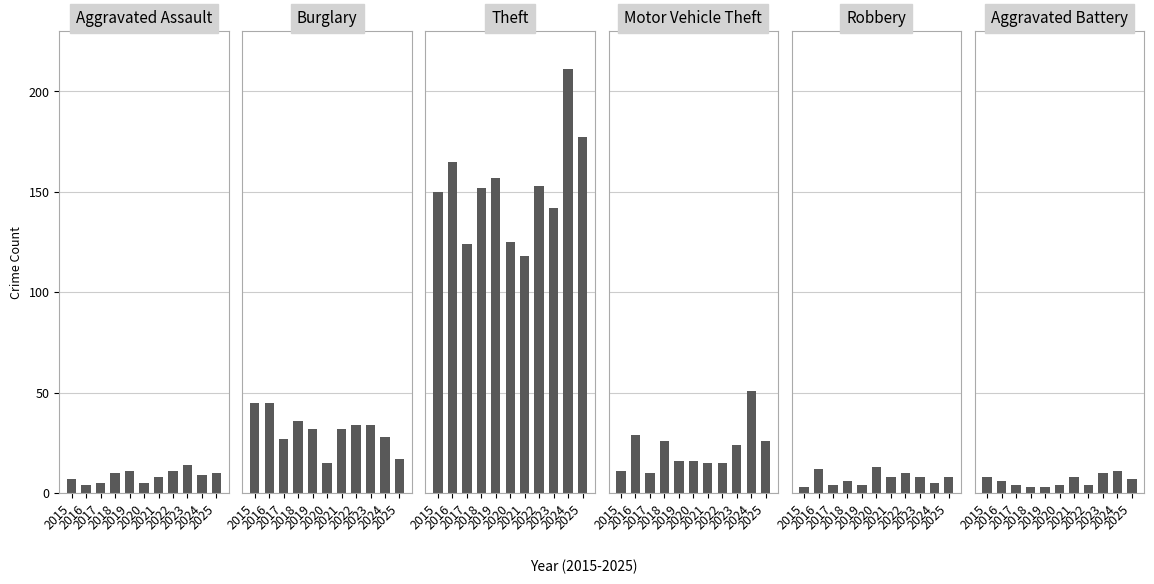

What is the difference between the highest and lowest values at 2019?

154